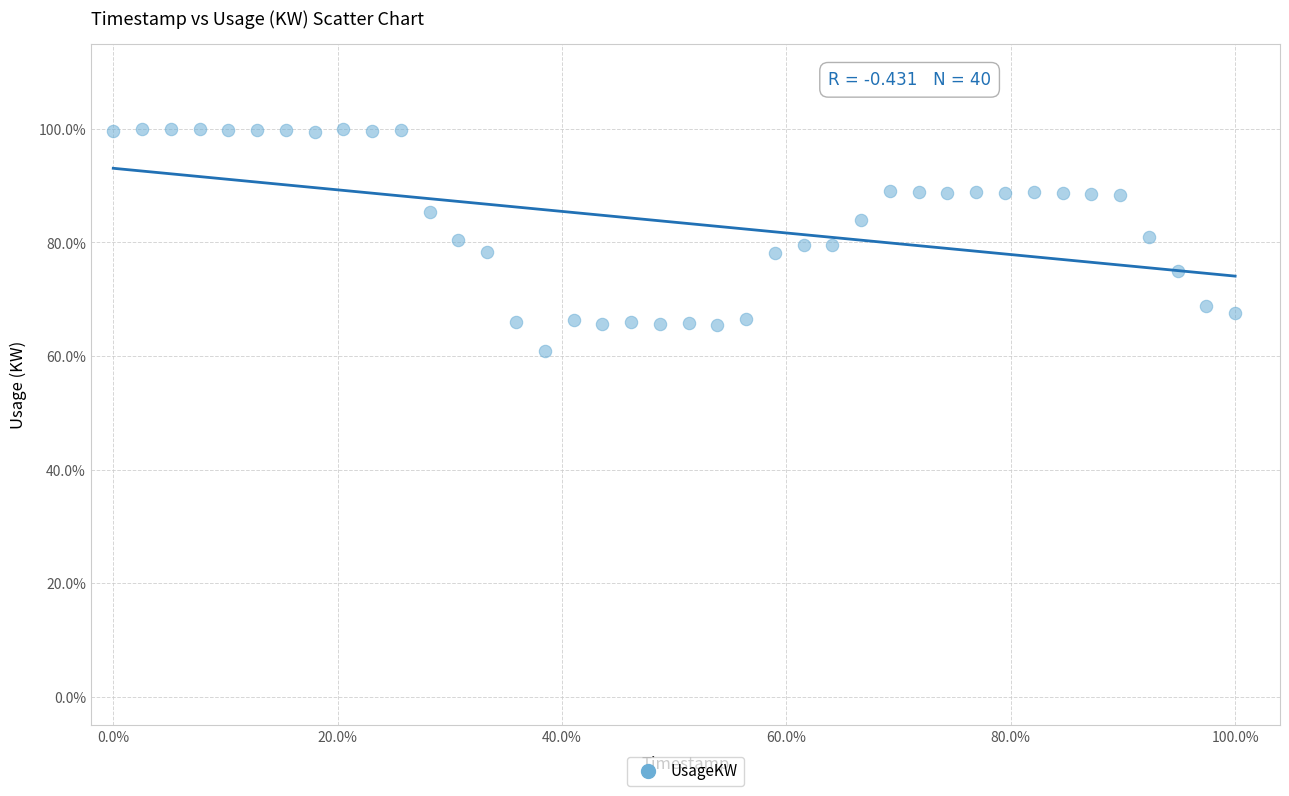

What is the range of Y values (max minus min)?

39.1